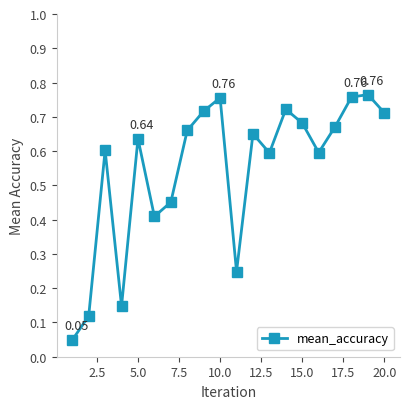

What is the sum of all values?

10.9